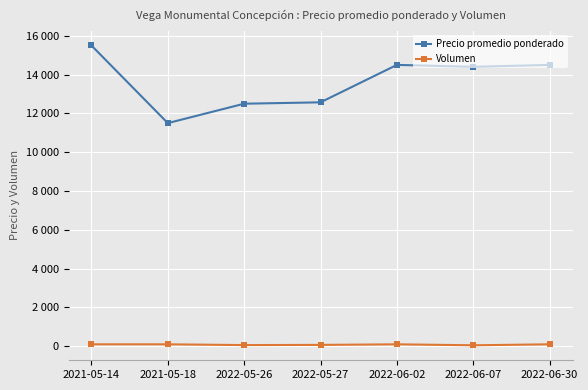

What are all the series names shown in the legend?

Precio promedio ponderado, Volumen